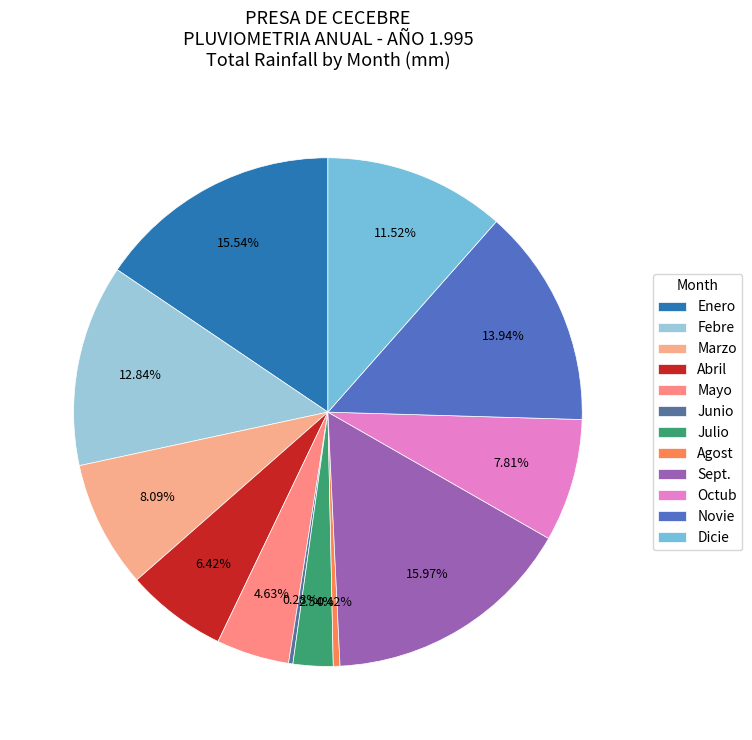

Count the number of slices in the pie.

12